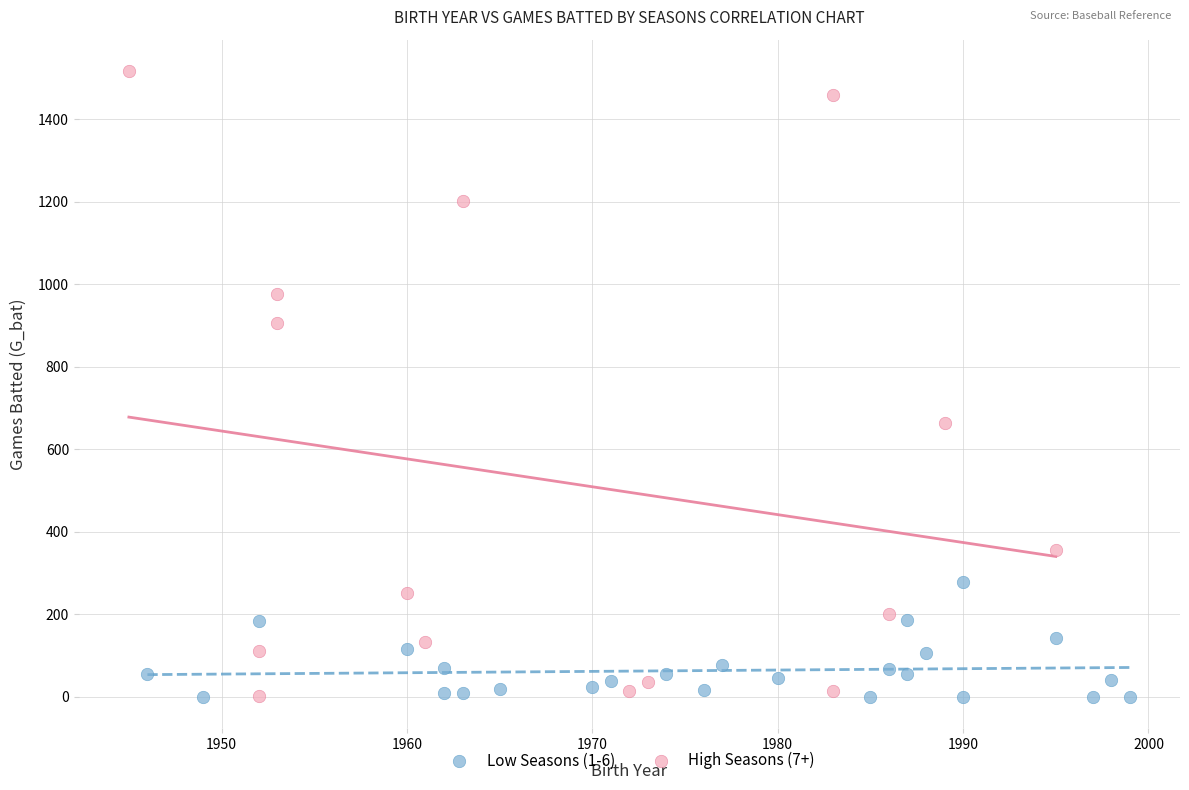

Which series has the largest Y range (max minus min)?

High Seasons (7+)